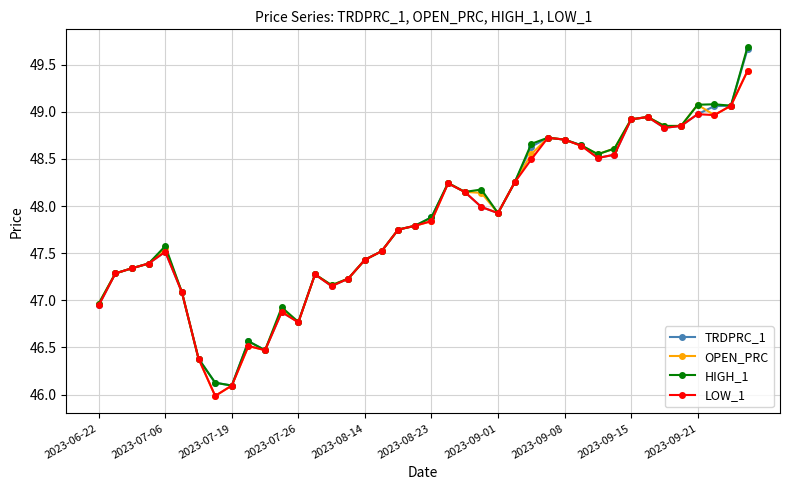

How many lines are shown in the chart?

4